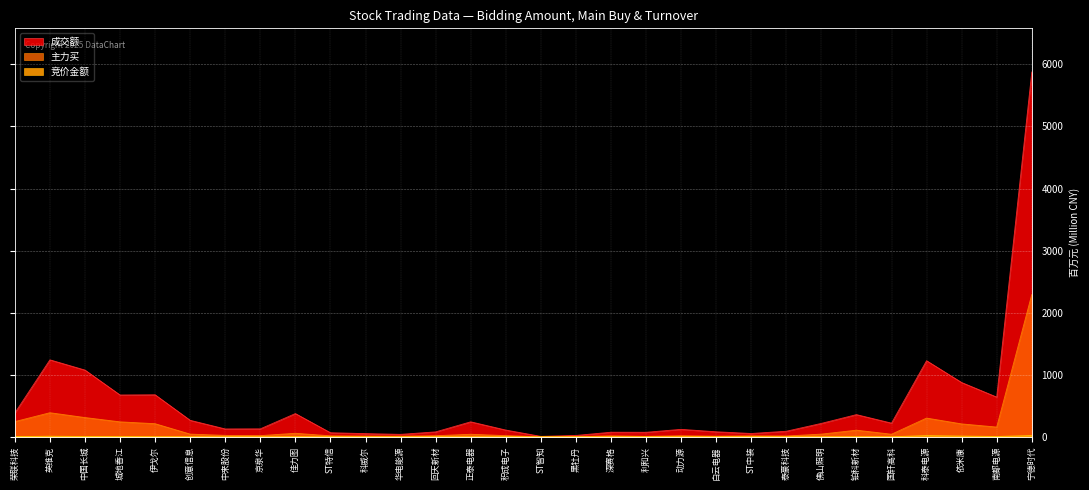

At how many categories does at least one series exceed 2867?

1